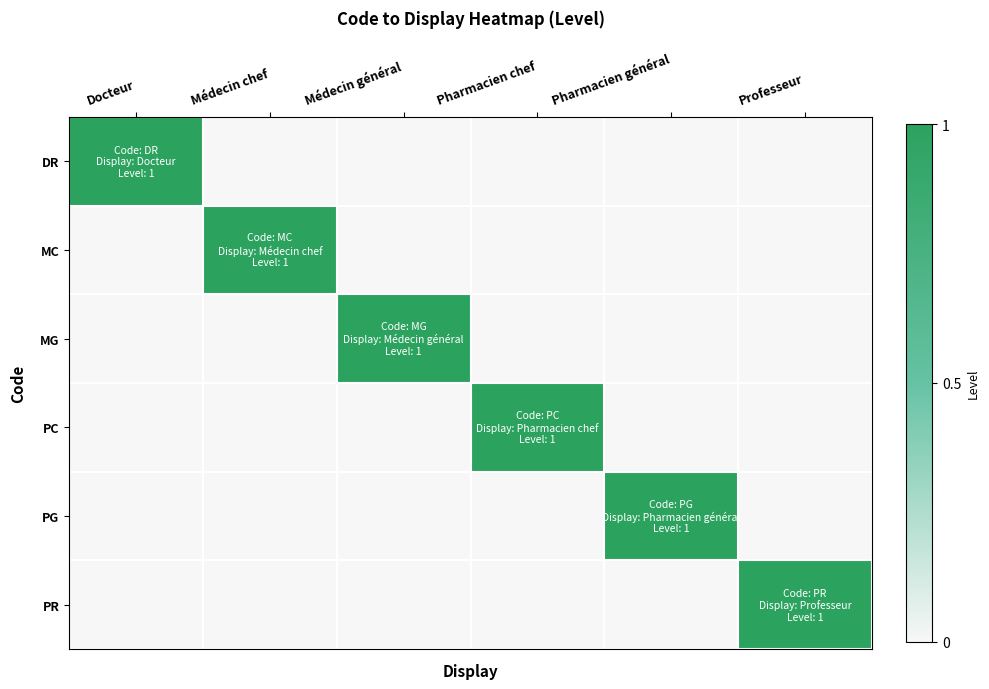

Where is MC nearest to the value 0?

Docteur